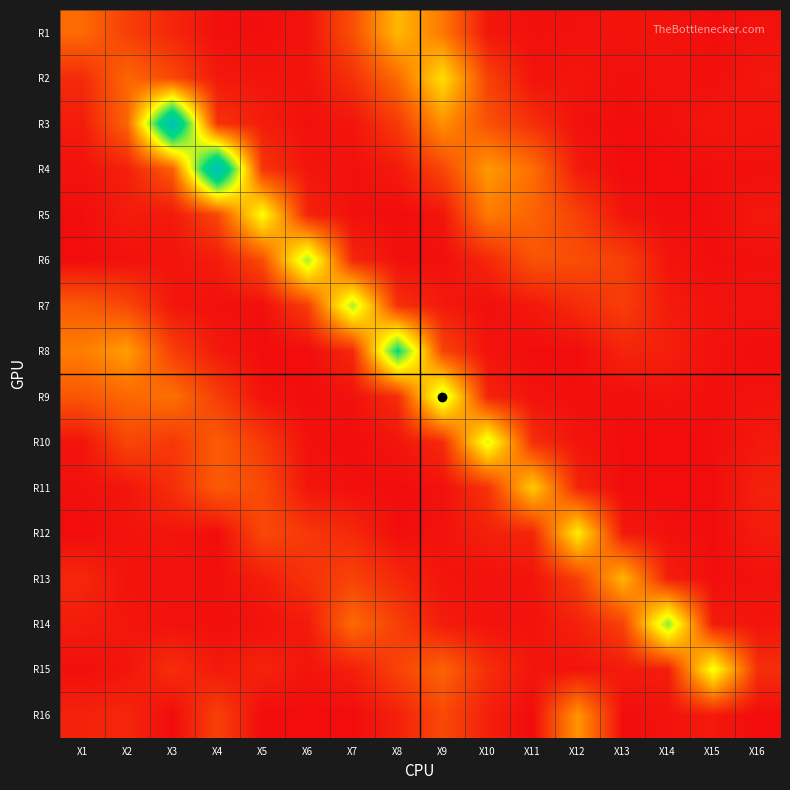

Reading left to right, what are all the values shown in this chart?

R1: X1=0.5	X2=0.3	X3=0.1	X4=0.0	X5=0.0	X6=0.0	X7=0.3	X8=0.8	X9=0.5	X10=0.1	X11=0.0	X12=0.0	X13=0.0	X14=0.0	X15=0.0	X16=0.0
R2: X1=0.2	X2=0.4	X3=0.3	X4=0.1	X5=0.0	X6=0.0	X7=0.2	X8=0.5	X9=1.0	X10=0.3	X11=0.0	X12=0.0	X13=0.0	X14=0.0	X15=0.0	X16=0.1
R3: X1=0.1	X2=0.4	X3=2.2	X4=0.2	X5=0.1	X6=0.0	X7=0.0	X8=0.2	X9=0.6	X10=0.3	X11=0.2	X12=0.0	X13=0.0	X14=0.0	X15=0.1	X16=0.0
R4: X1=0.0	X2=0.1	X3=0.4	X4=2.3	X5=0.2	X6=0.0	X7=0.0	X8=0.1	X9=0.3	X10=0.7	X11=0.5	X12=0.1	X13=0.0	X14=0.0	X15=0.0	X16=0.0
R5: X1=0.0	X2=0.1	X3=0.1	X4=0.3	X5=1.1	X6=0.1	X7=0.0	X8=0.0	X9=0.0	X10=0.5	X11=0.4	X12=0.3	X13=0.0	X14=0.0	X15=0.0	X16=0.1
R6: X1=0.0	X2=0.0	X3=0.0	X4=0.1	X5=0.3	X6=1.3	X7=0.1	X8=0.0	X9=0.0	X10=0.1	X11=0.4	X12=0.3	X13=0.3	X14=0.0	X15=0.0	X16=0.0
R7: X1=0.4	X2=0.3	X3=0.1	X4=0.0	X5=0.0	X6=0.2	X7=1.3	X8=0.2	X9=0.1	X10=0.0	X11=0.1	X12=0.2	X13=0.2	X14=0.1	X15=0.0	X16=0.0
R8: X1=0.6	X2=0.7	X3=0.3	X4=0.1	X5=0.0	X6=0.0	X7=0.1	X8=1.7	X9=0.3	X10=0.0	X11=0.0	X12=0.0	X13=0.1	X14=0.1	X15=0.0	X16=0.0
R9: X1=0.4	X2=0.4	X3=0.5	X4=0.2	X5=0.0	X6=0.0	X7=0.0	X8=0.2	X9=1.3	X10=0.1	X11=0.0	X12=0.0	X13=0.0	X14=0.0	X15=0.0	X16=0.0
R10: X1=0.0	X2=0.3	X3=0.2	X4=0.4	X5=0.2	X6=0.0	X7=0.0	X8=0.0	X9=0.1	X10=1.2	X11=0.2	X12=0.0	X13=0.0	X14=0.0	X15=0.0	X16=0.1
R11: X1=0.0	X2=0.0	X3=0.2	X4=0.4	X5=0.3	X6=0.0	X7=0.0	X8=0.0	X9=0.0	X10=0.2	X11=0.9	X12=0.1	X13=0.0	X14=0.0	X15=0.0	X16=0.1
R12: X1=0.0	X2=0.0	X3=0.0	X4=0.0	X5=0.3	X6=0.2	X7=0.1	X8=0.0	X9=0.0	X10=0.1	X11=0.1	X12=1.1	X13=0.1	X14=0.0	X15=0.0	X16=0.1
R13: X1=0.1	X2=0.0	X3=0.0	X4=0.0	X5=0.1	X6=0.2	X7=0.3	X8=0.1	X9=0.0	X10=0.0	X11=0.0	X12=0.2	X13=0.8	X14=0.1	X15=0.0	X16=0.0
R14: X1=0.1	X2=0.0	X3=0.0	X4=0.0	X5=0.0	X6=0.1	X7=0.5	X8=0.2	X9=0.1	X10=0.0	X11=0.0	X12=0.1	X13=0.3	X14=1.4	X15=0.1	X16=0.0
R15: X1=0.0	X2=0.0	X3=0.2	X4=0.1	X5=0.1	X6=0.0	X7=0.1	X8=0.3	X9=0.4	X10=0.2	X11=0.0	X12=0.0	X13=0.1	X14=0.1	X15=1.2	X16=0.2
R16: X1=0.1	X2=0.1	X3=0.0	X4=0.3	X5=0.0	X6=0.0	X7=0.0	X8=0.1	X9=0.3	X10=0.1	X11=0.0	X12=0.7	X13=0.0	X14=0.0	X15=0.1	X16=0.0